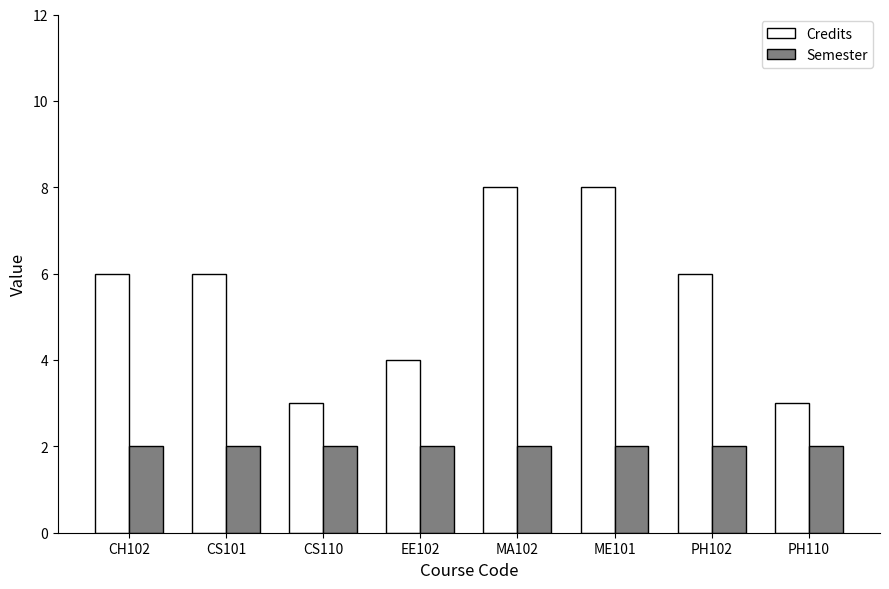

Reading right to left, transcribe all the data shown in this chart.

Credits: PH110=3	PH102=6	ME101=8	MA102=8	EE102=4	CS110=3	CS101=6	CH102=6
Semester: PH110=2	PH102=2	ME101=2	MA102=2	EE102=2	CS110=2	CS101=2	CH102=2